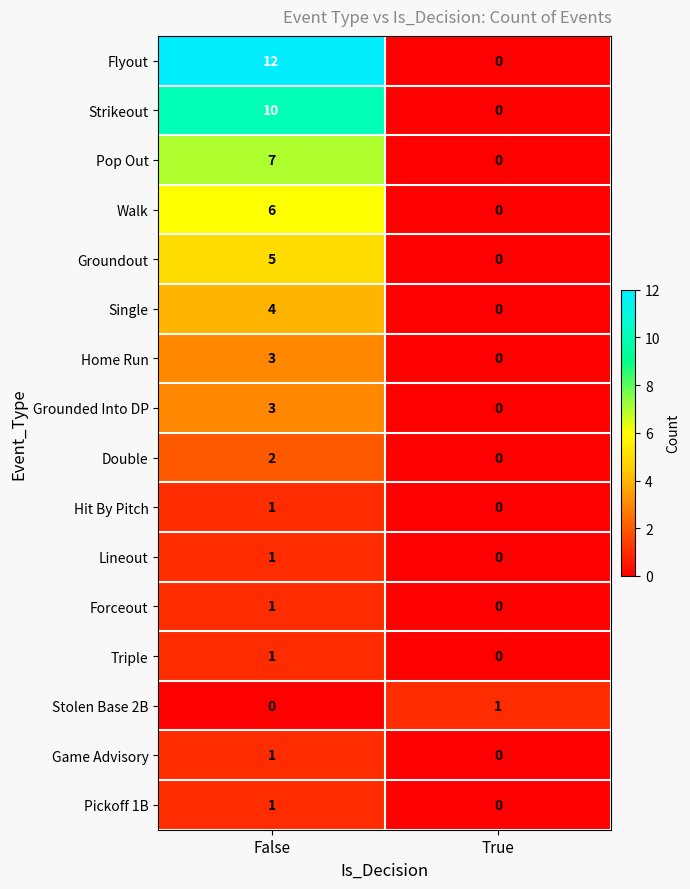

Which series has the largest total across all categories?

Flyout